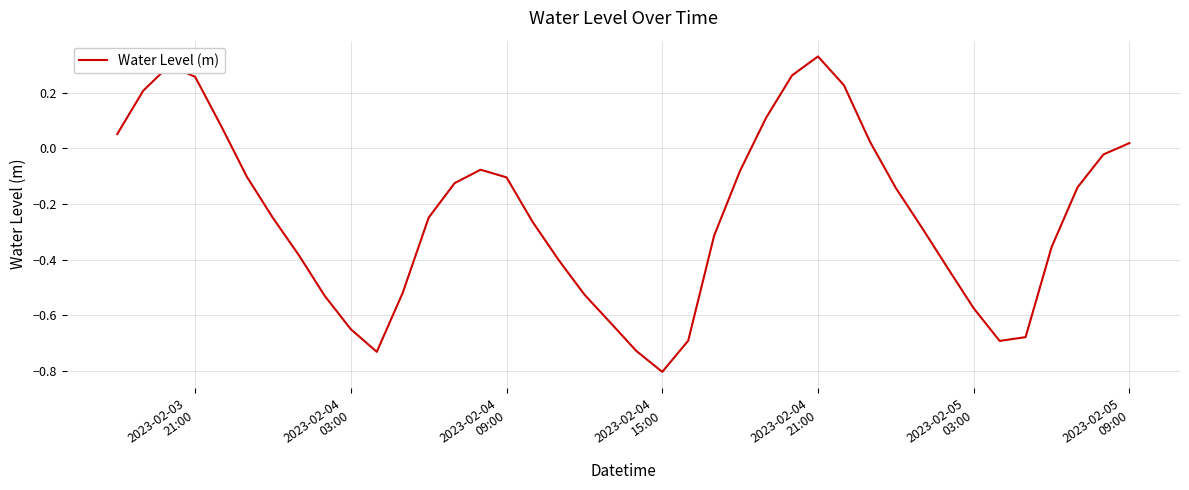

How many positive values are there?

11